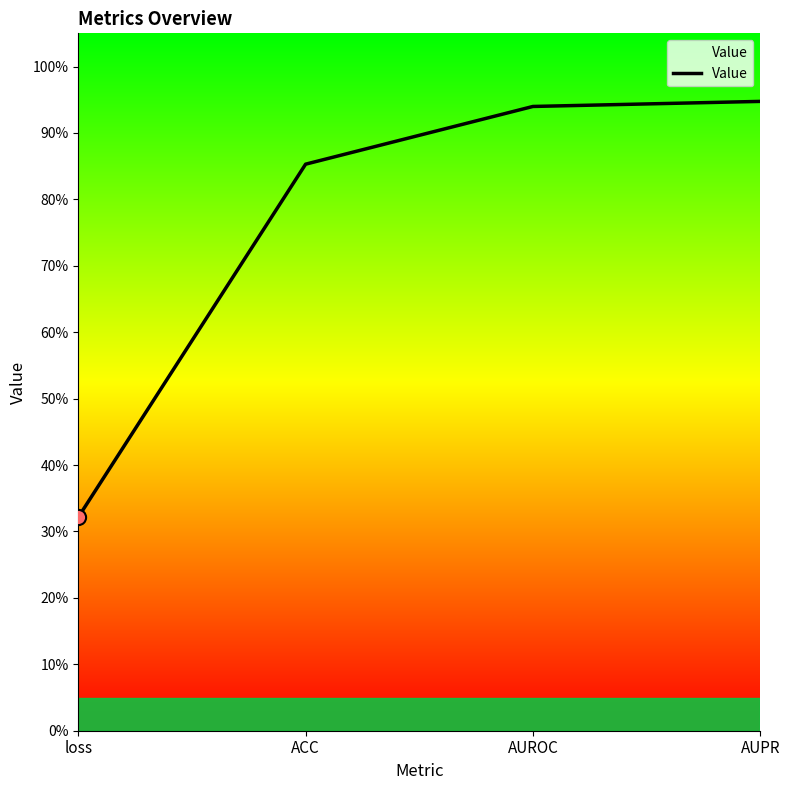

Which has a higher value, loss or ACC?

ACC